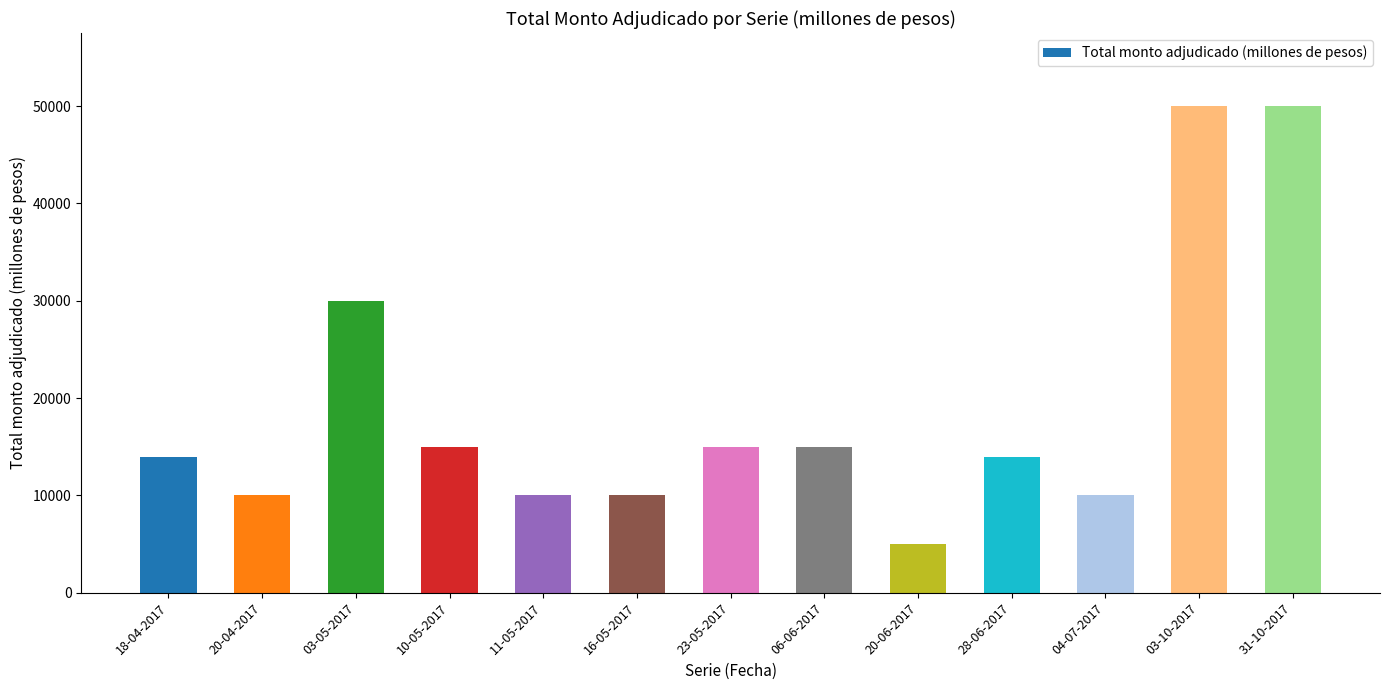

What is the label of the 8th bar from the right?

16-05-2017